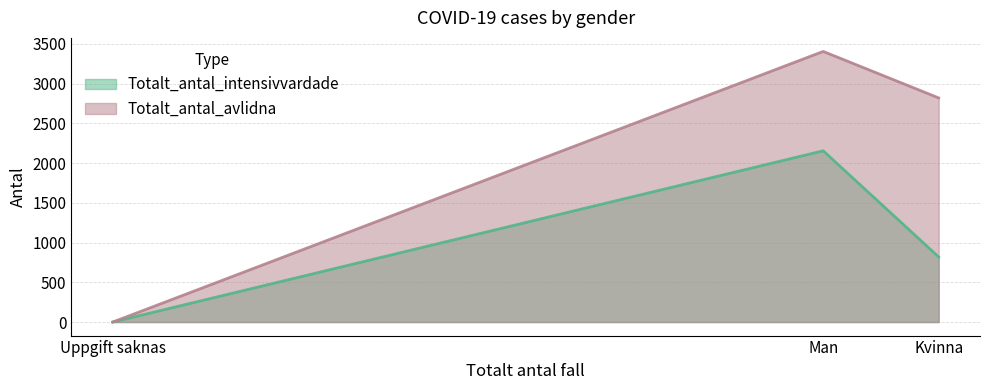

At which label does Totalt_antal_avlidna reach its minimum?

Uppgift saknas